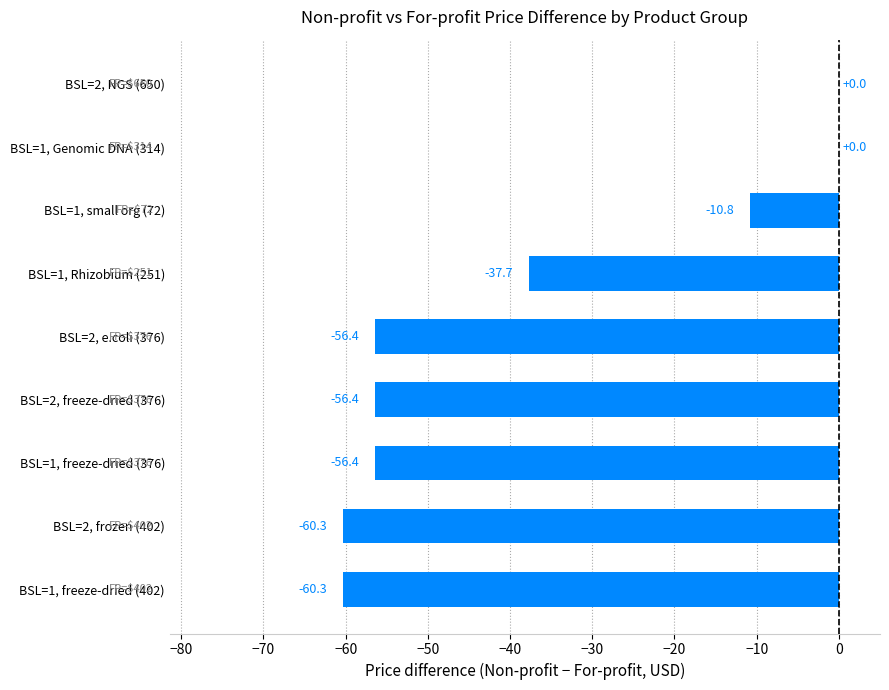

How many values exceed -56?

4